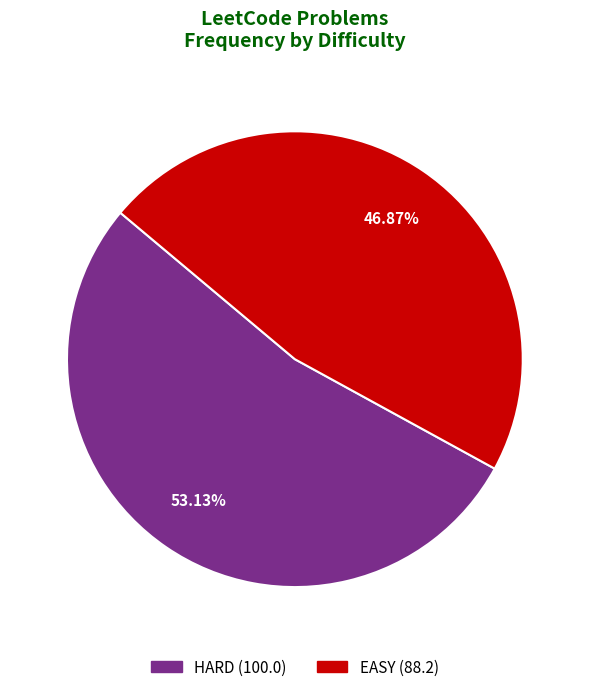

To the nearest percent, what is the combined percentage of EASY and HARD?

100%